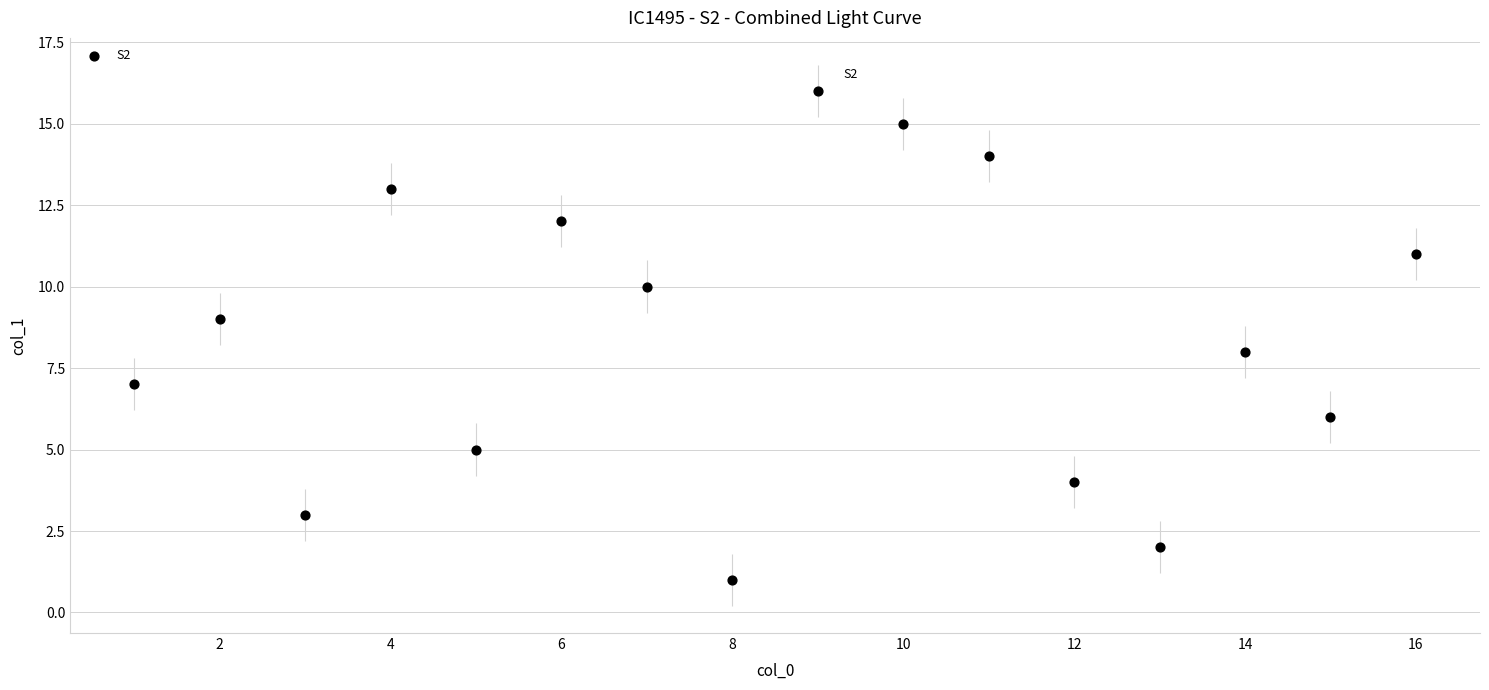

What is the range of X values (max minus min)?

15